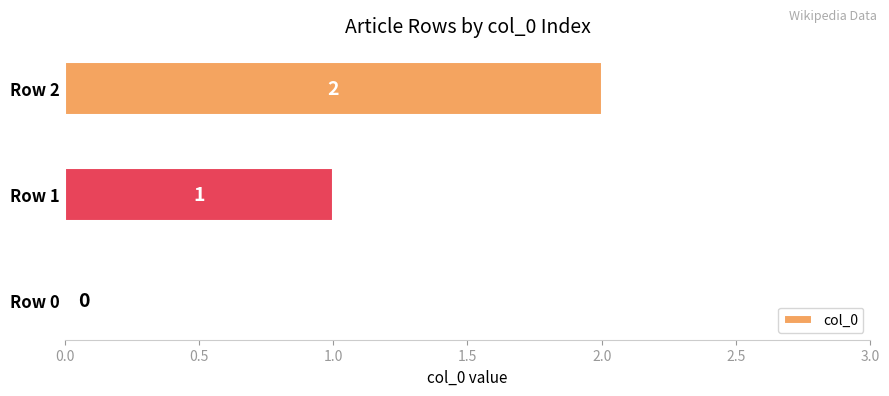

Which category has the highest value across all series?

Row 2